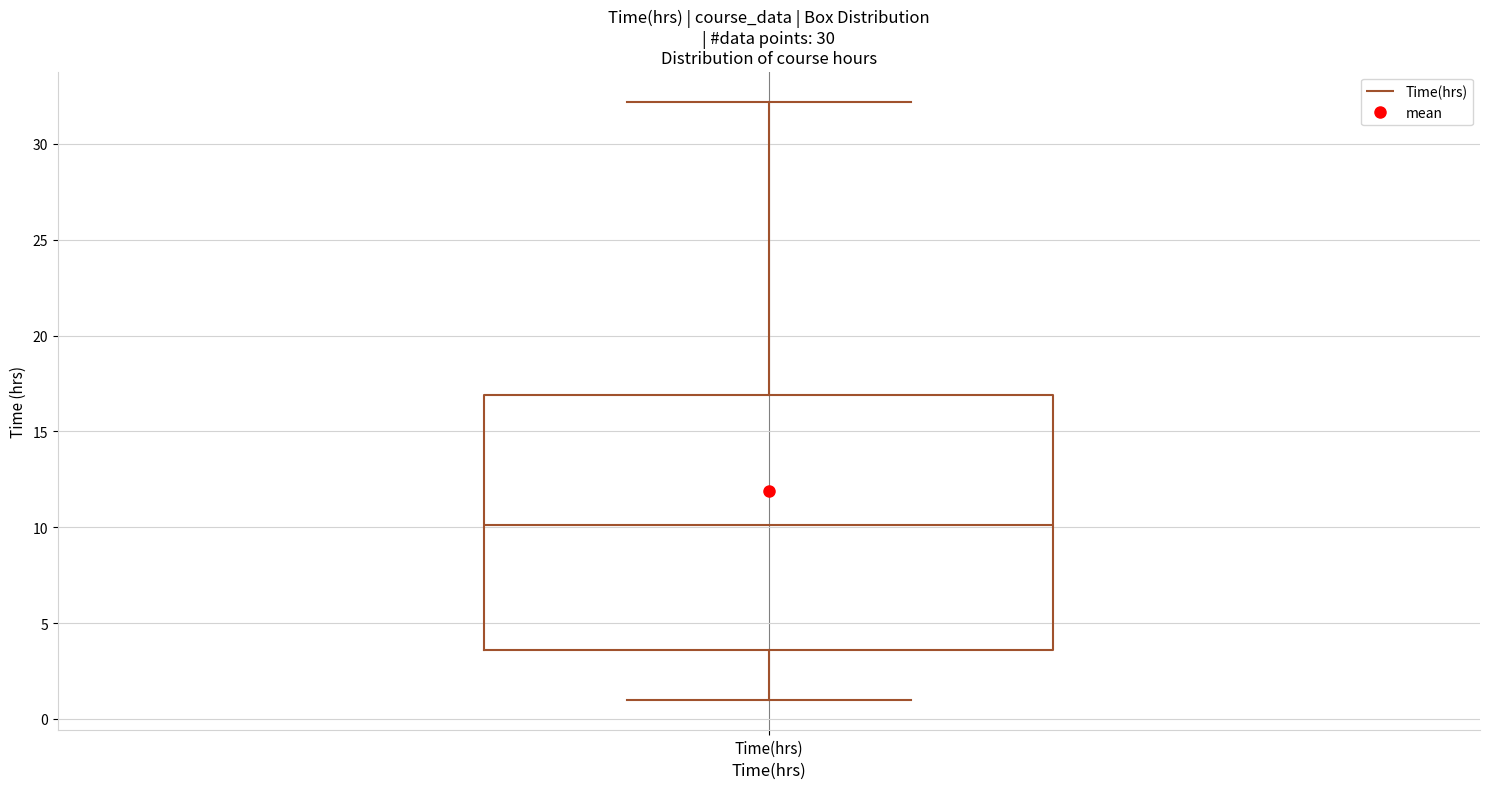

Transcribe this box plot: give where the median line is, the range the box spans, and where the two whiskers end, as read against the y-axis. The values are not printed on the chart, so give them approximately, as read against the axis.

median 10.0, box 3.5 to 17.0, whiskers 1.0 to 32.0